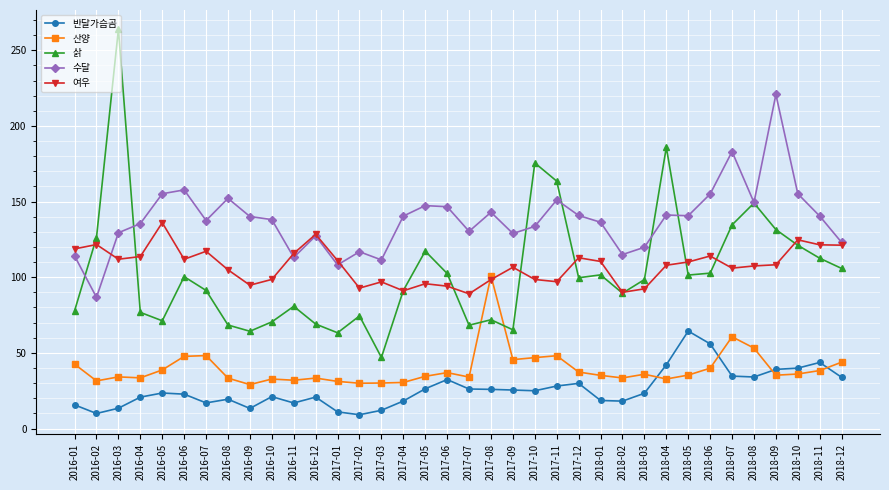

What is the label of the 12th point from the right?

2018-01